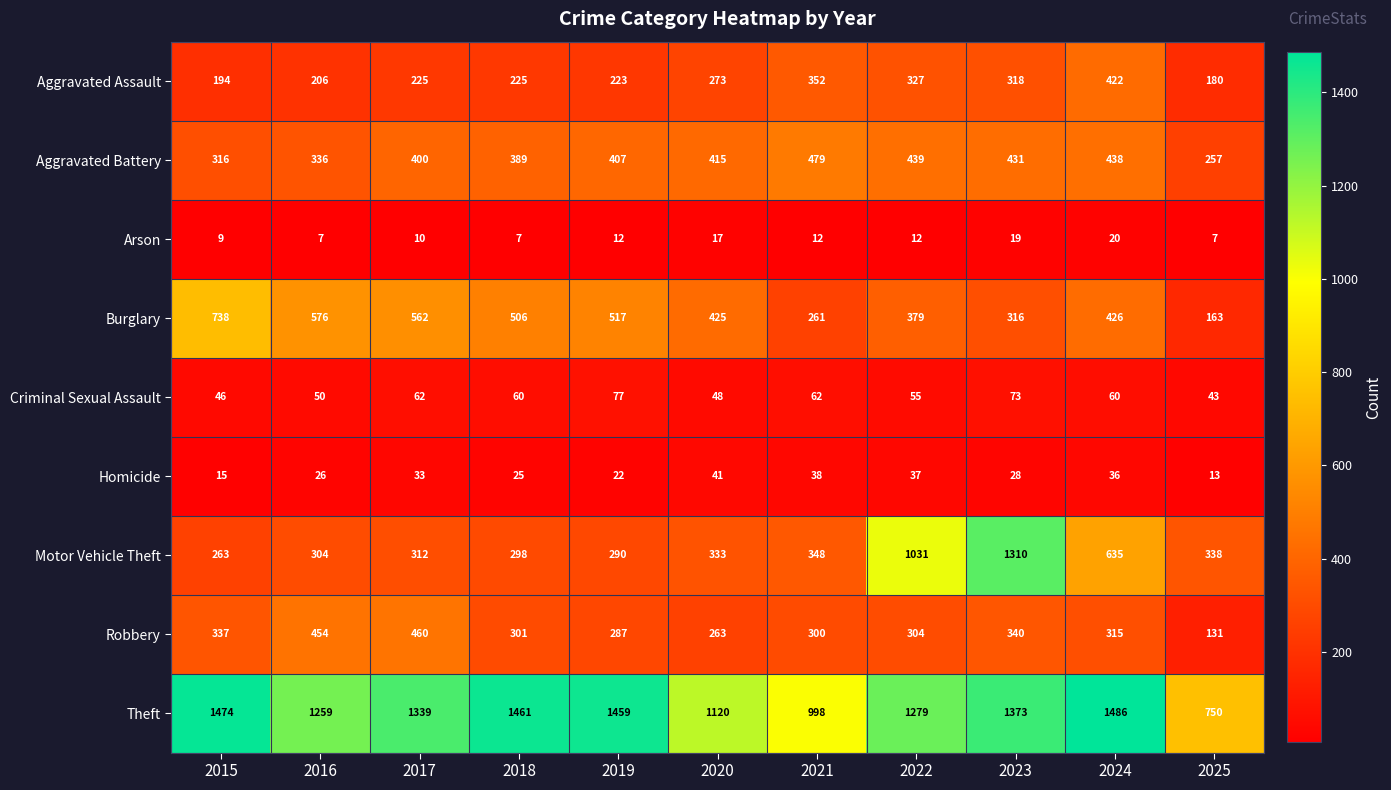

What is the minimum value for Aggravated Assault?

180